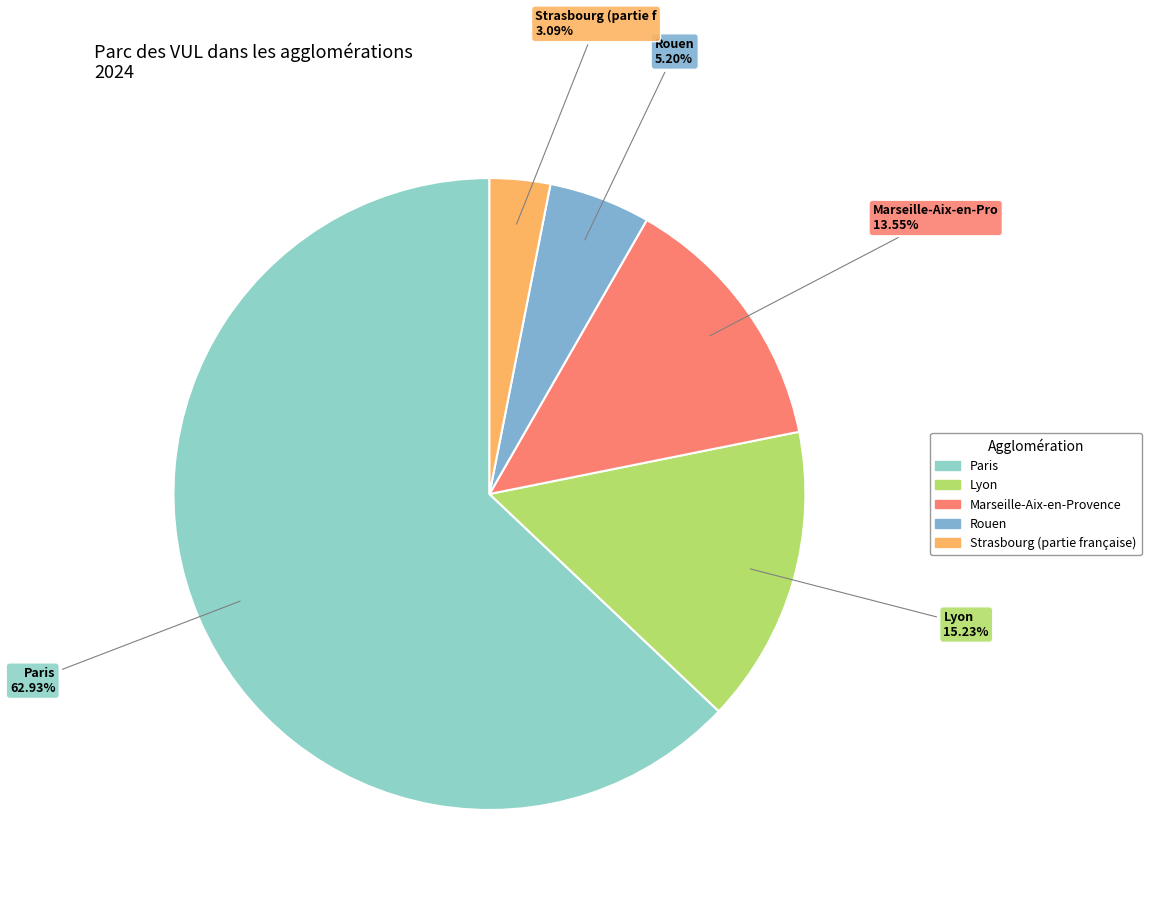

Which category has the biggest portion of the pie?

Paris